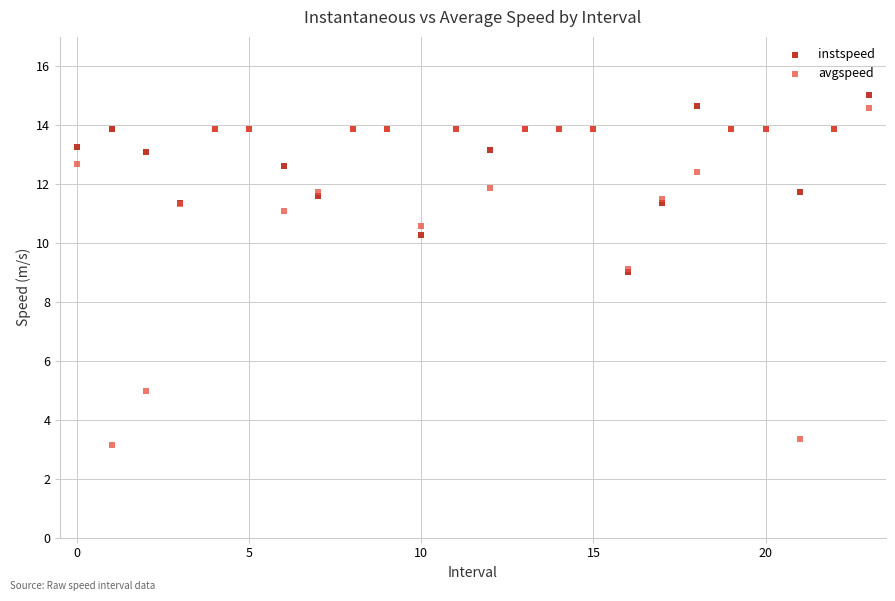

What are all the series names shown in the legend?

instspeed, avgspeed